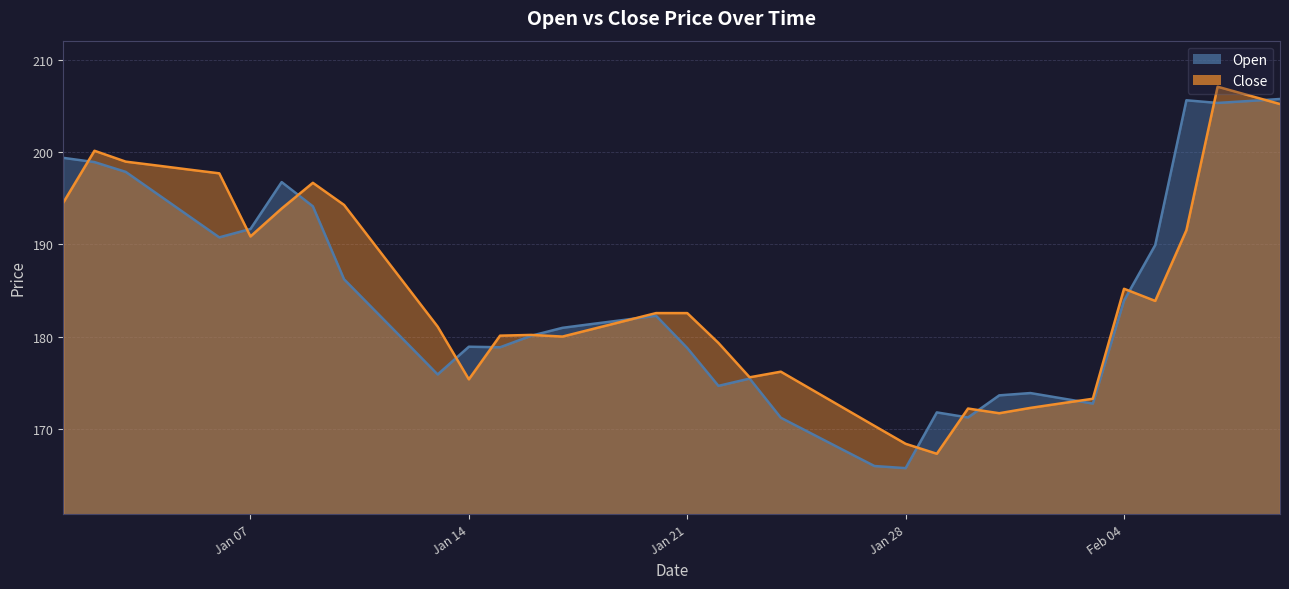

How many data points in Open are less than 181?

20